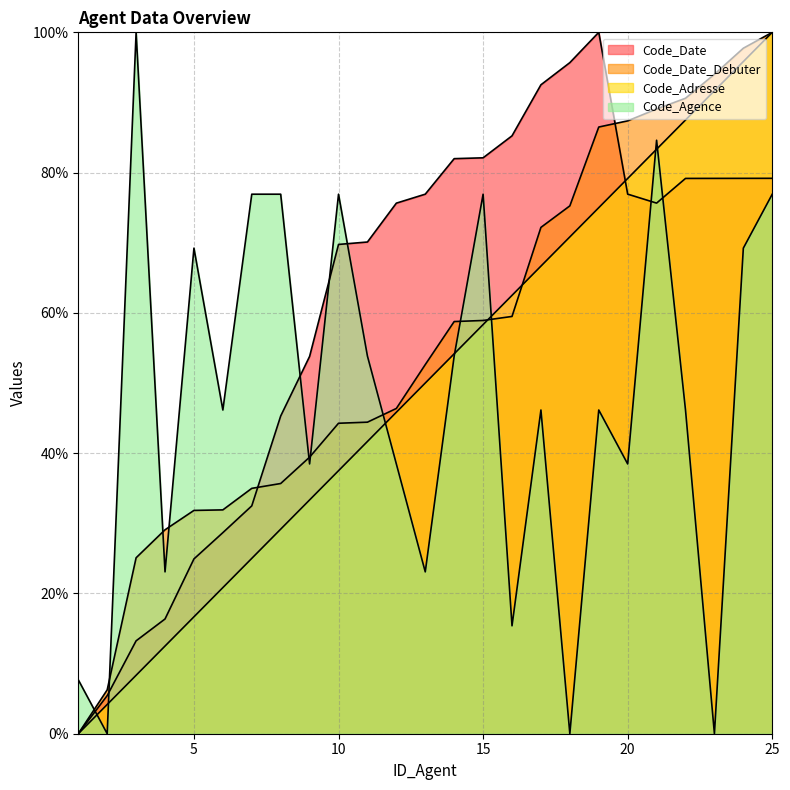

List the series in order of their overall mean, highest first.

Code_Date, Code_Date_Debuter, Code_Adresse, Code_Agence